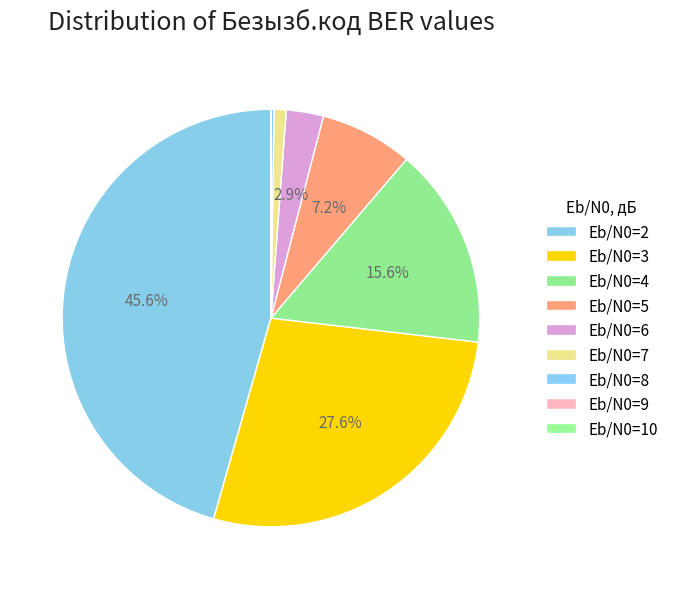

Rank the categories by value from highest to lowest.

Eb/N0=2, Eb/N0=3, Eb/N0=4, Eb/N0=5, Eb/N0=6, Eb/N0=7, Eb/N0=8, Eb/N0=10, Eb/N0=9